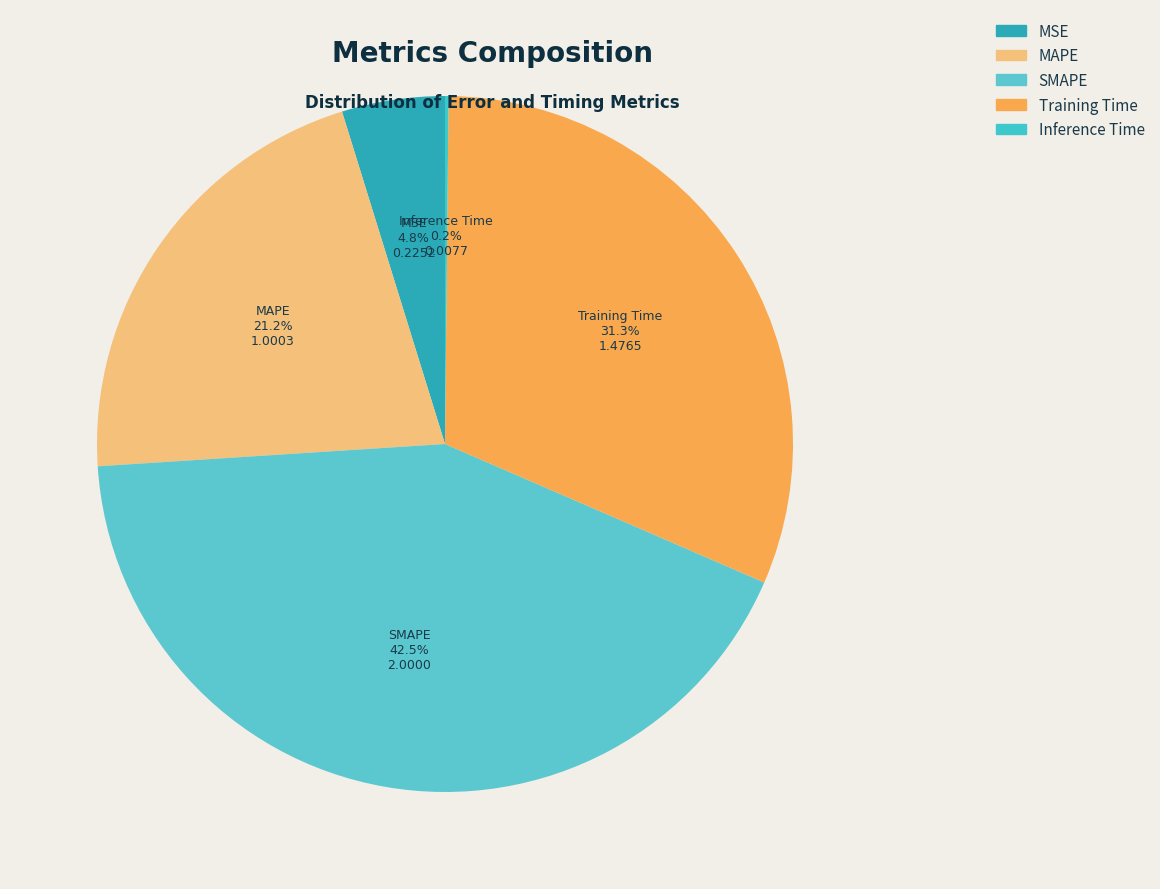

How many segments does this pie chart have?

5